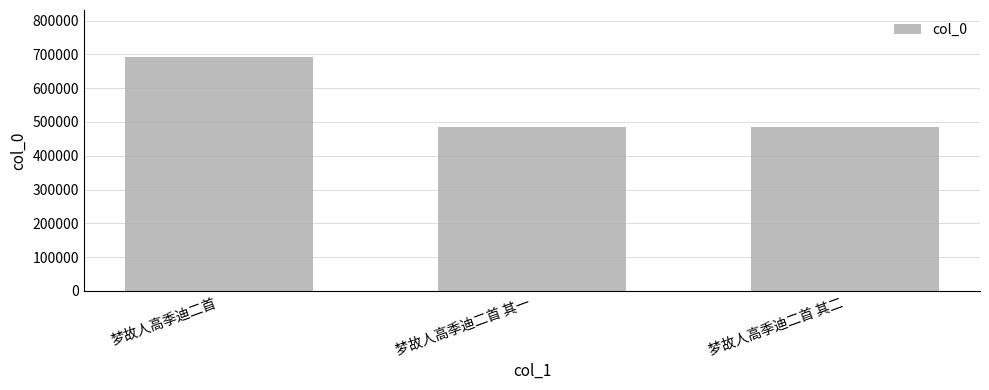

What position from the left is 梦故人高季迪二首?

1